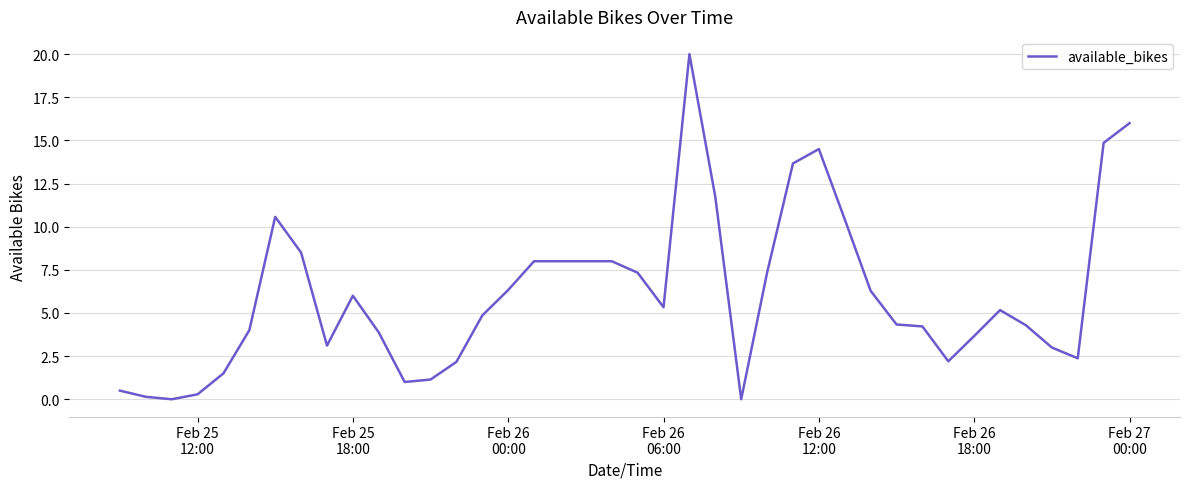

Is this an area chart (filled region under the line)?

No